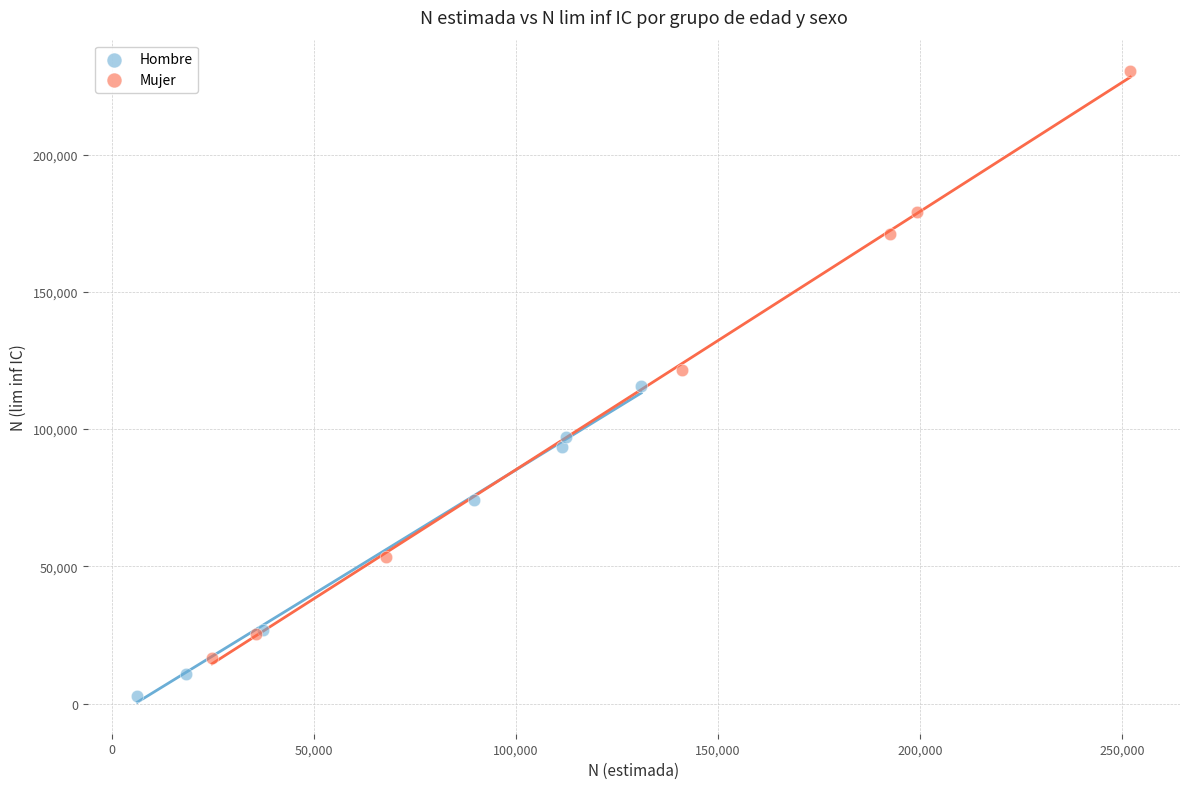

Which series reaches the maximum Y coordinate?

Mujer